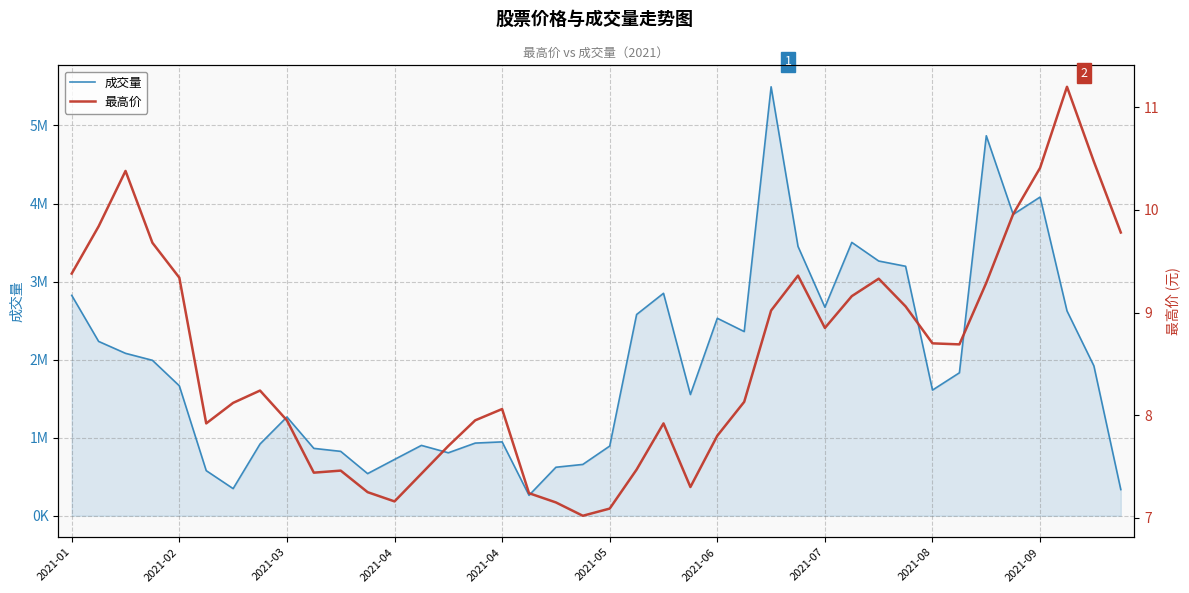

What are all the series names shown in the legend?

成交量, 最高价